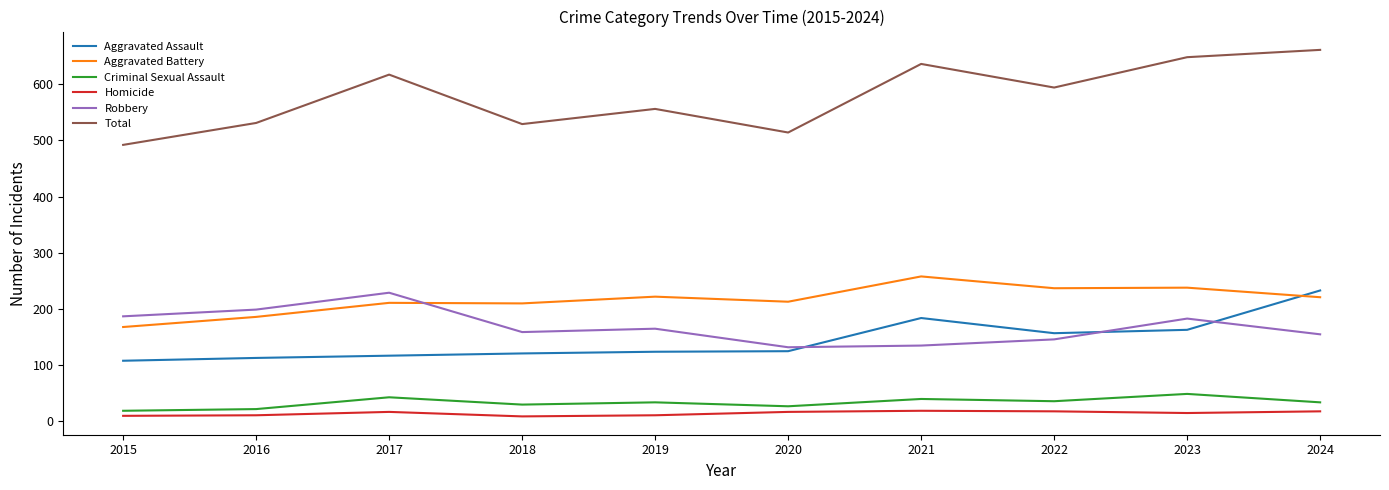

What is the maximum value for Aggravated Battery?

258